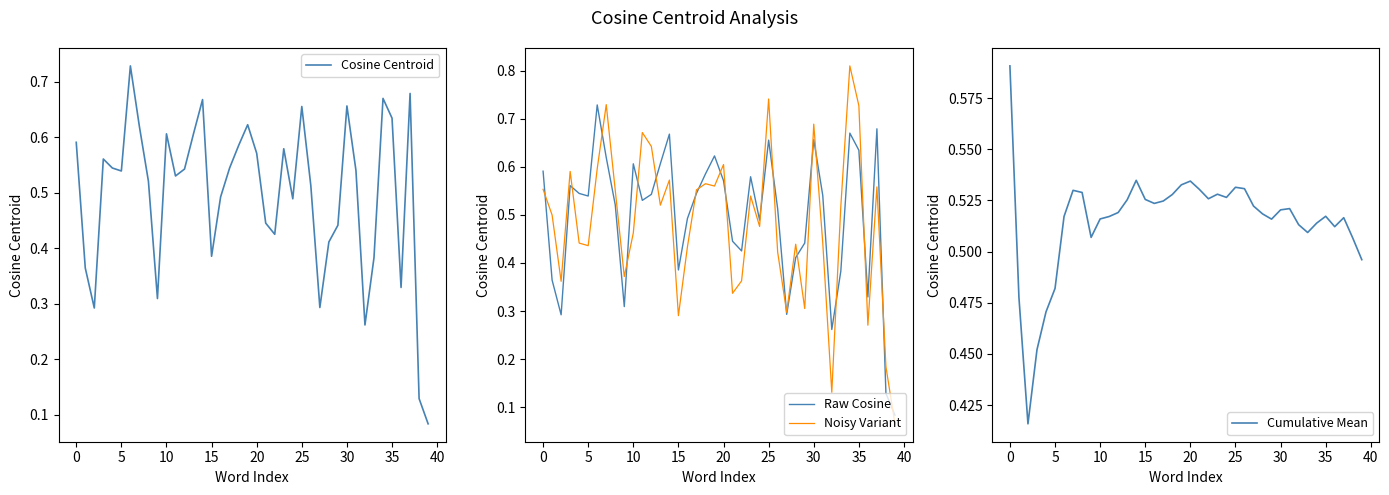

Is this an area chart (filled region under the line)?

No